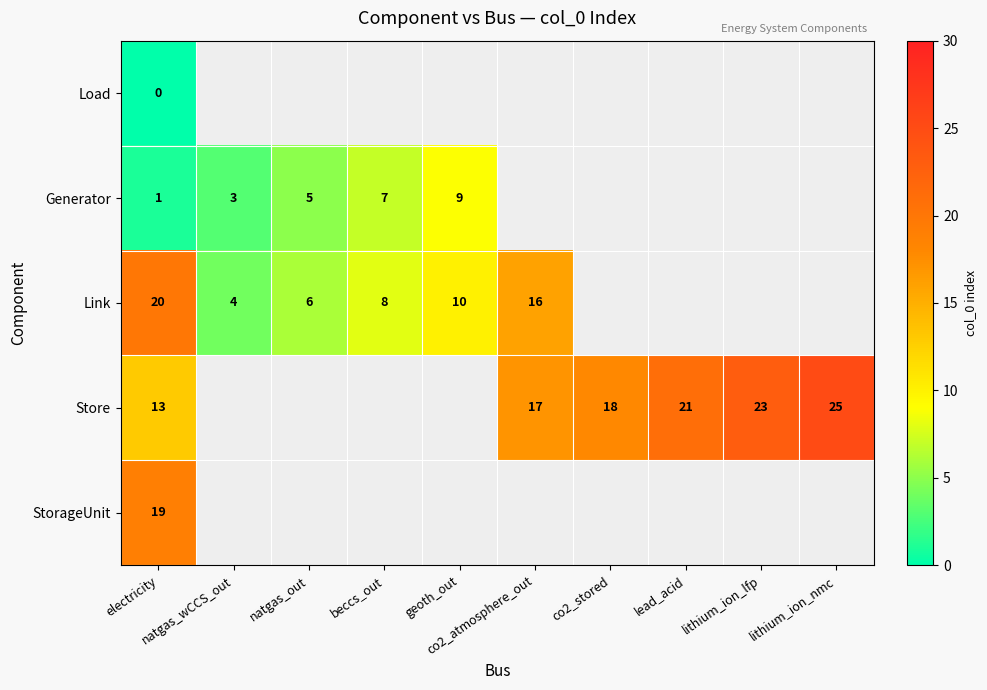

Is the value of Generator at natgas_wCCS_out greater than the value of StorageUnit at co2_atmosphere_out?

No